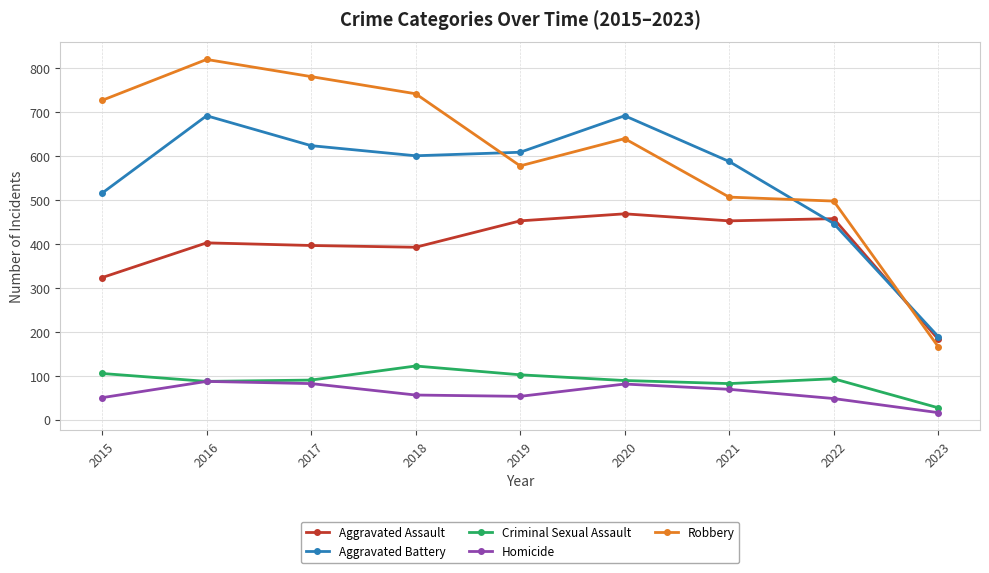

True or false: Criminal Sexual Assault has a value of 139 at 2017.

False